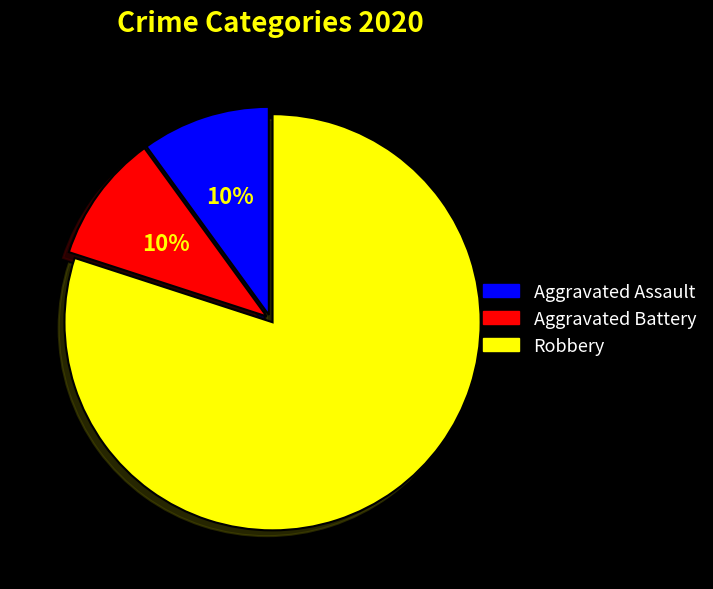

Which slice is the largest?

Robbery